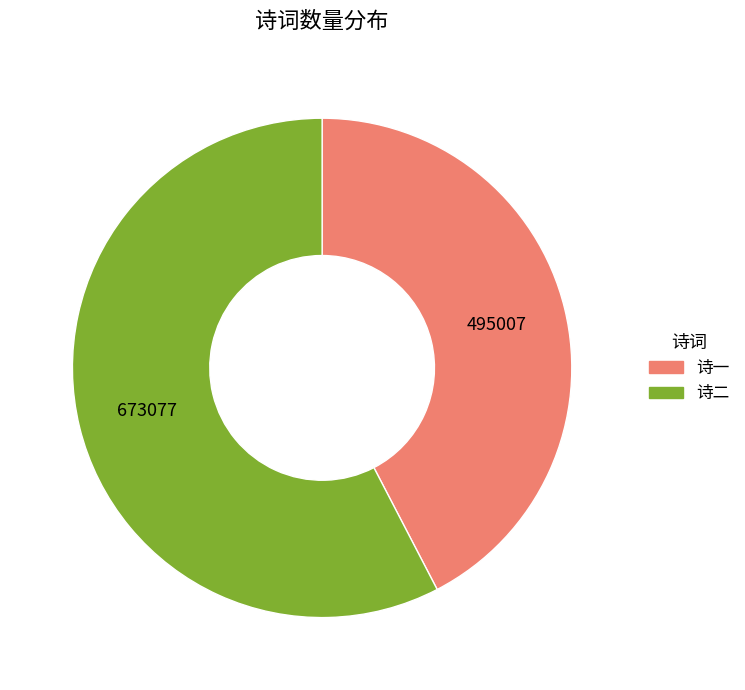

True or false: 诗一 accounts for 51% of the total.

False